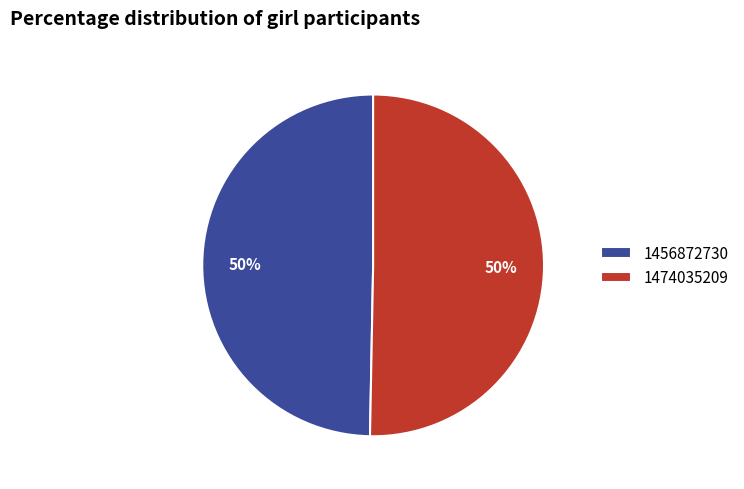

To the nearest percent, what is the average slice percentage?

50%